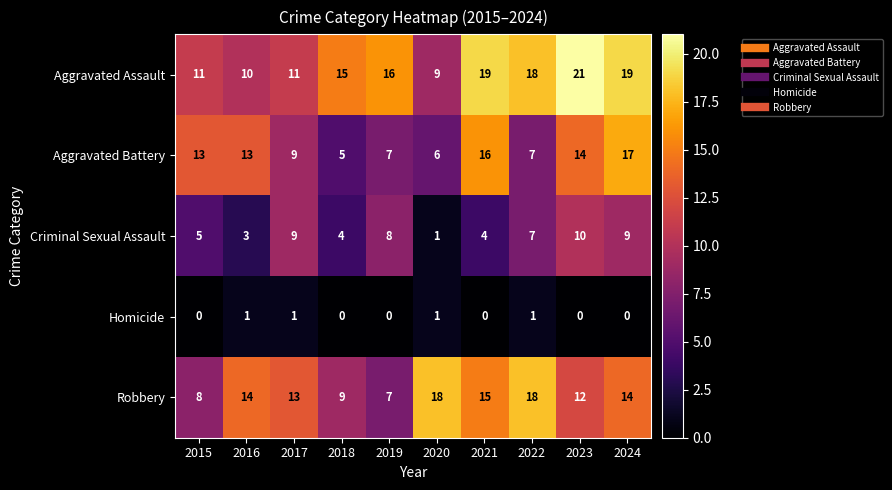

What value does the Aggravated Assault series have at 2020, to the nearest 5?

10